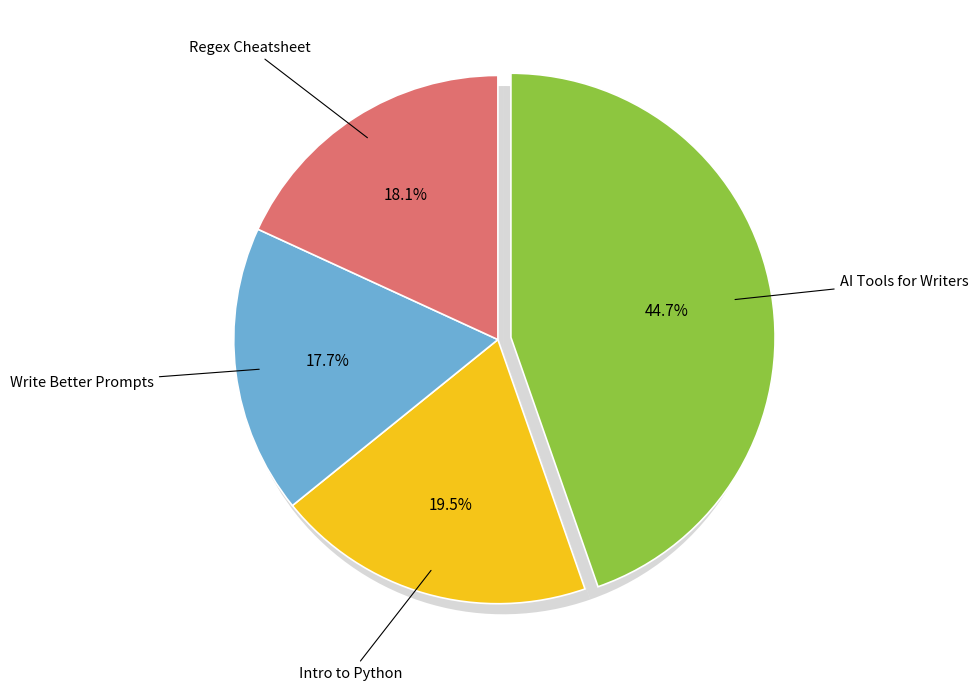

What portion of the pie excludes AI Tools for Writers?

55.3%